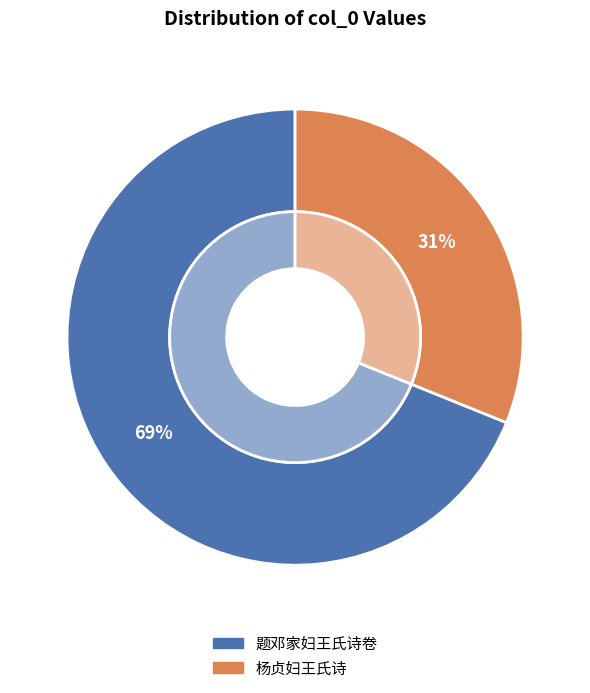

To the nearest percent, what is the difference between the largest and smallest slice percentages?

38%